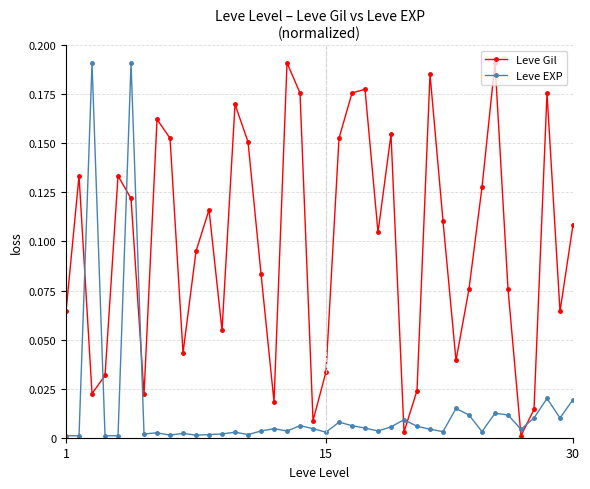

How many distinct data groups are displayed?

2